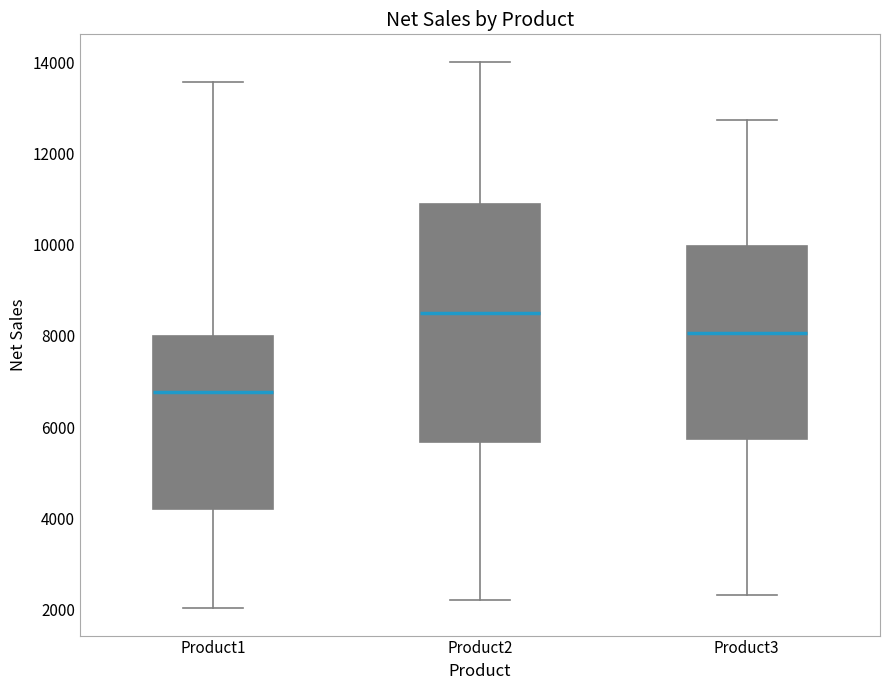

Reading left to right, transcribe this box plot: for each box, give where its median line is, the range the box spans, and where its two whiskers end, as read against the y-axis. The values are not printed on the chart, so give them approximately, as read against the axis.

Product1: median 6800, box 4200 to 8000, whiskers 2000 to 13600
Product2: median 8400, box 5600 to 10800, whiskers 2200 to 14000
Product3: median 8000, box 5800 to 10000, whiskers 2400 to 12800